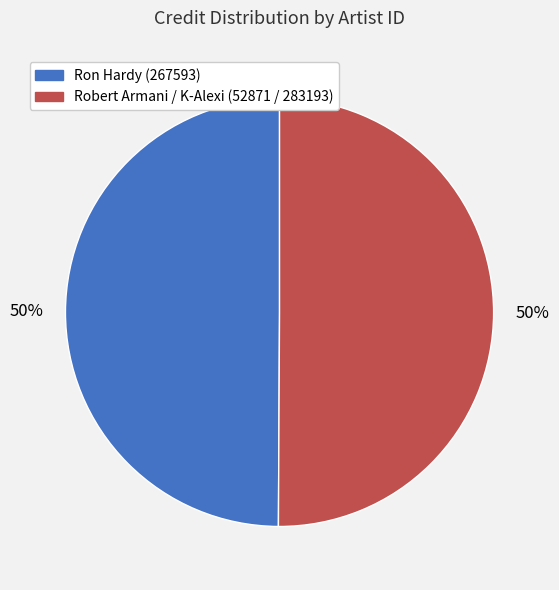

Do Ron Hardy (267593) and Robert Armani / K-Alexi (52871 / 283193) together represent more than half of the pie?

Yes